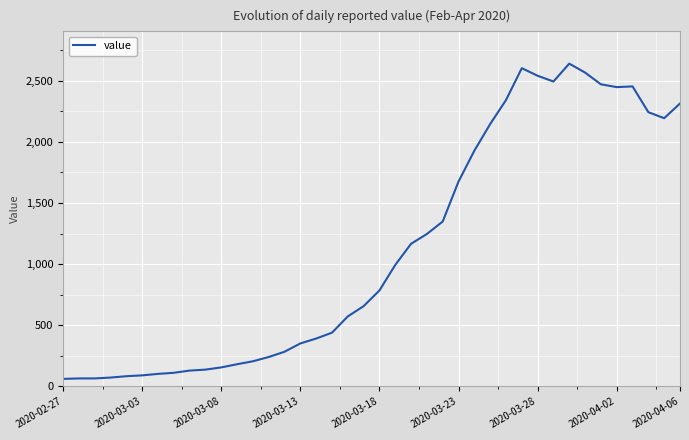

What is the difference between the maximum and minimum values?

2578